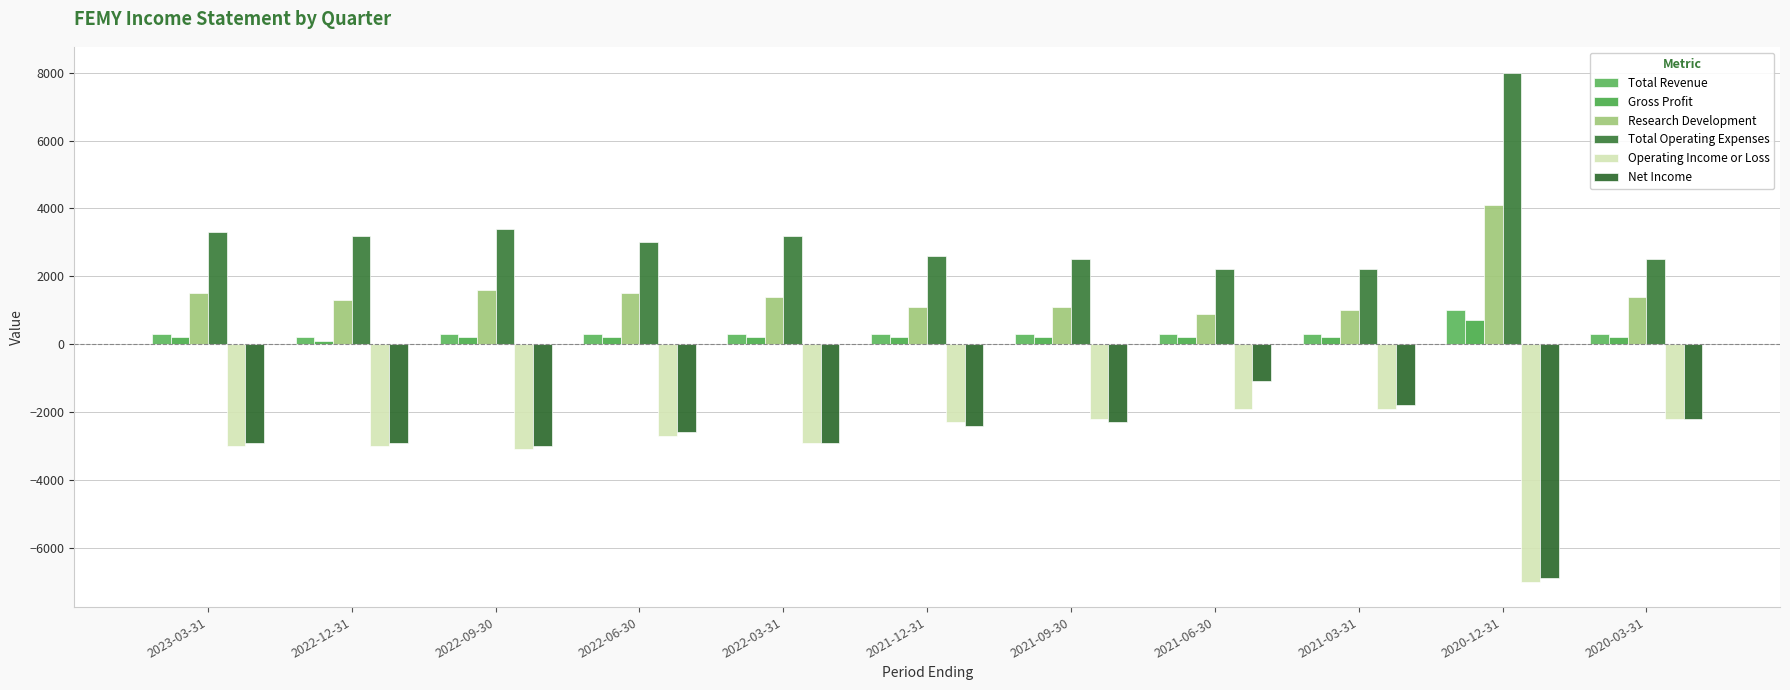

What is the label of the 1st bar from the right?

2020-03-31